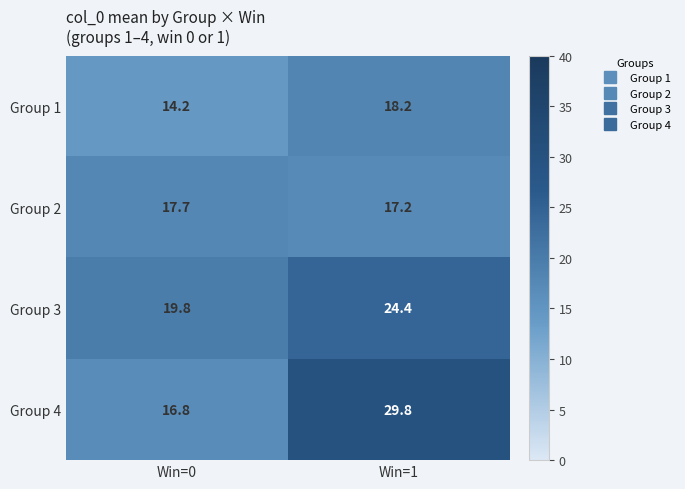

Which series has the largest range (max minus min)?

Group 4